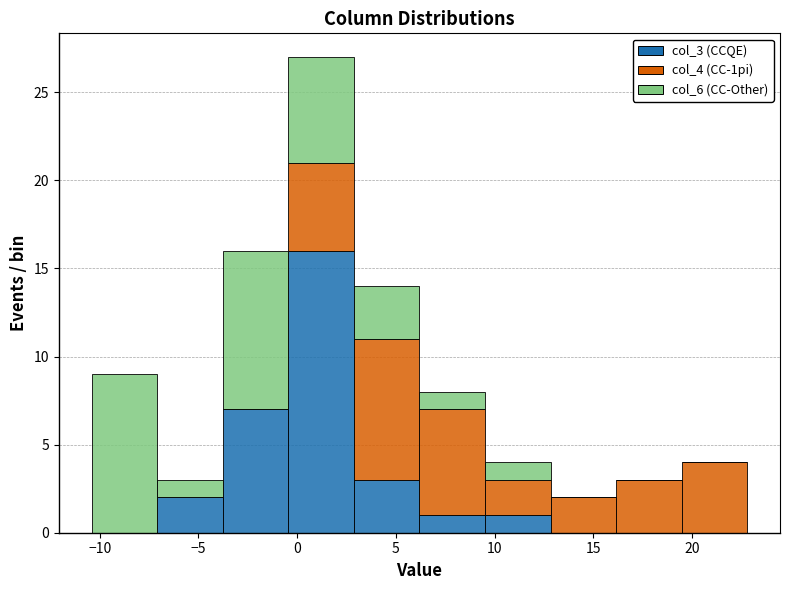

Which range on the x-axis has the tallest stacked bar (by total height)?

-0.5 to 3.0